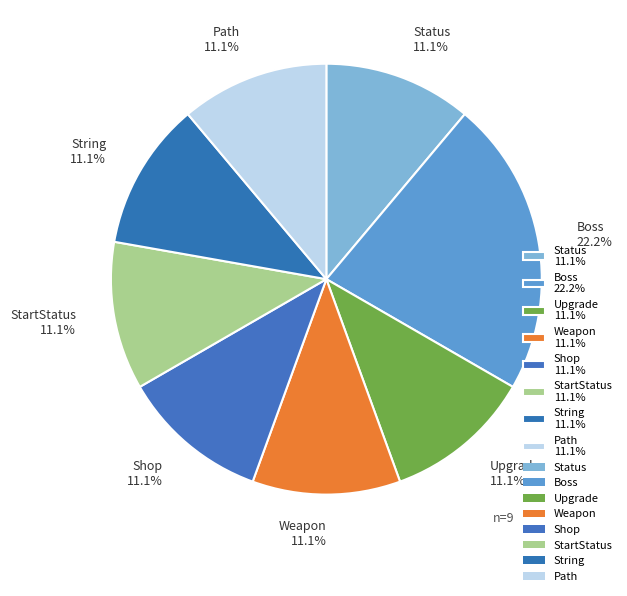

To the nearest percent, what portion does String represent?

11%